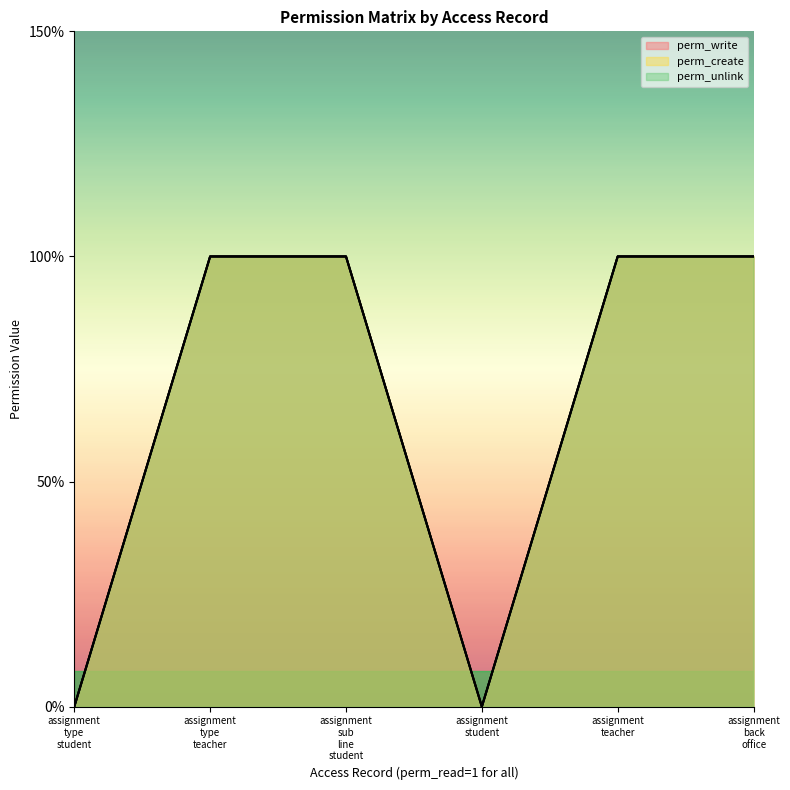

True or false: perm_create and perm_write intersect in this chart.

False